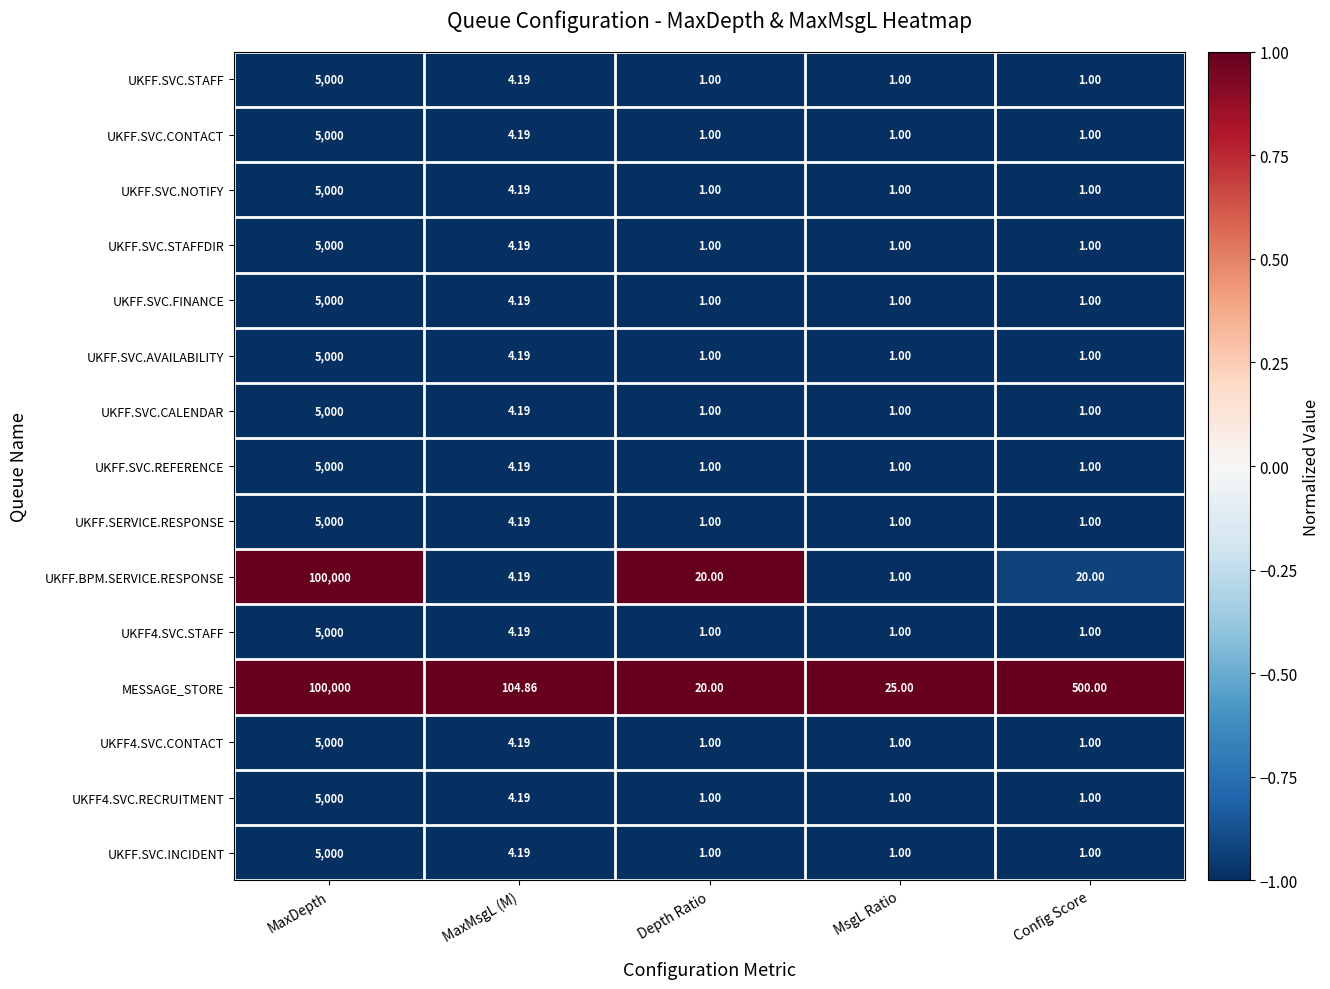

Which series has the widest spread of values?

UKFF.BPM.SERVICE.RESPONSE